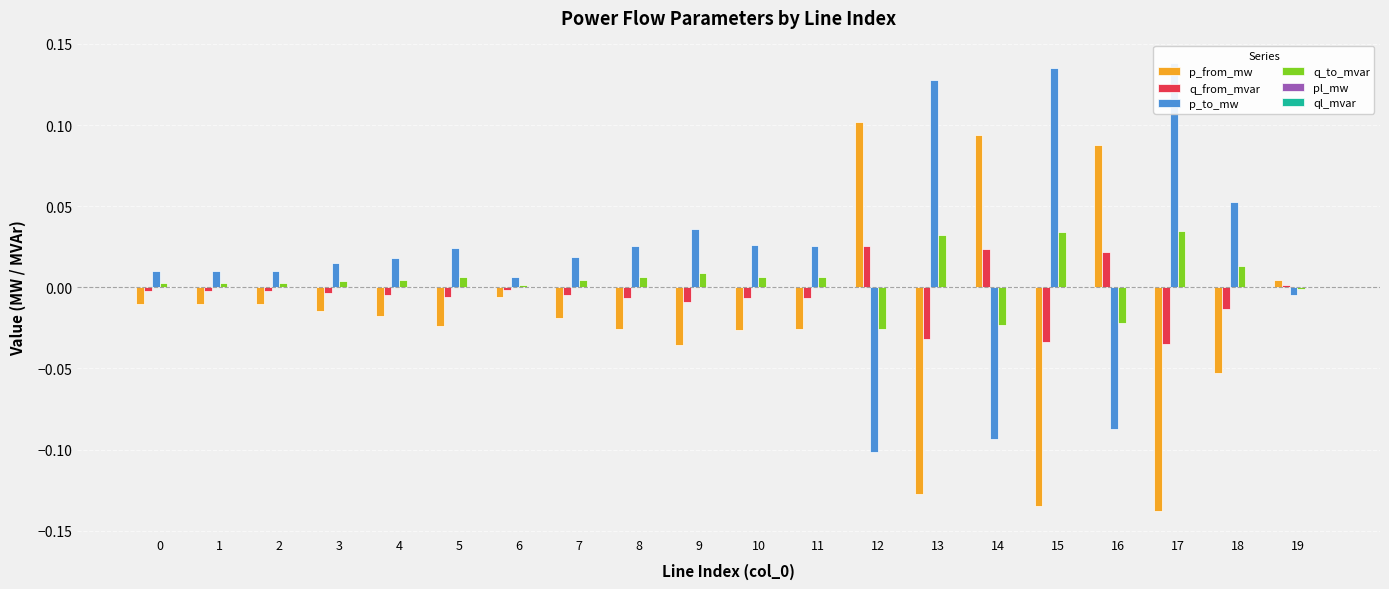

How many values in p_to_mw are below zero?

4